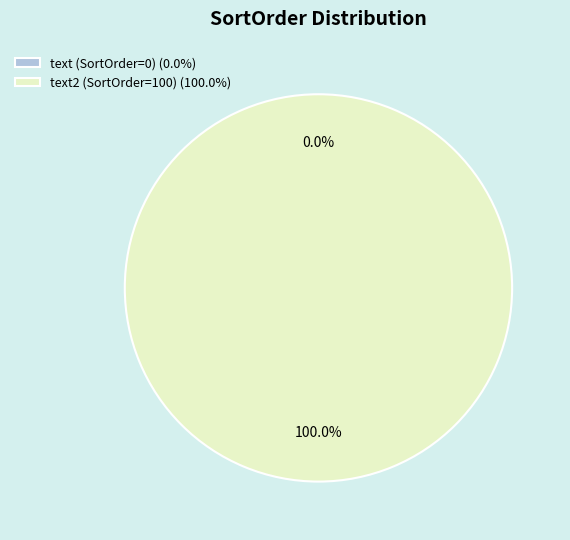

The text2 (SortOrder=100) slice represents 100% of the pie. True or false?

True